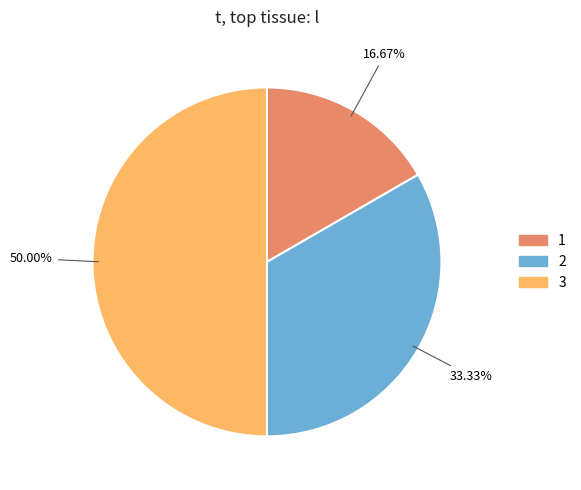

What is the largest slice in the pie chart?

3